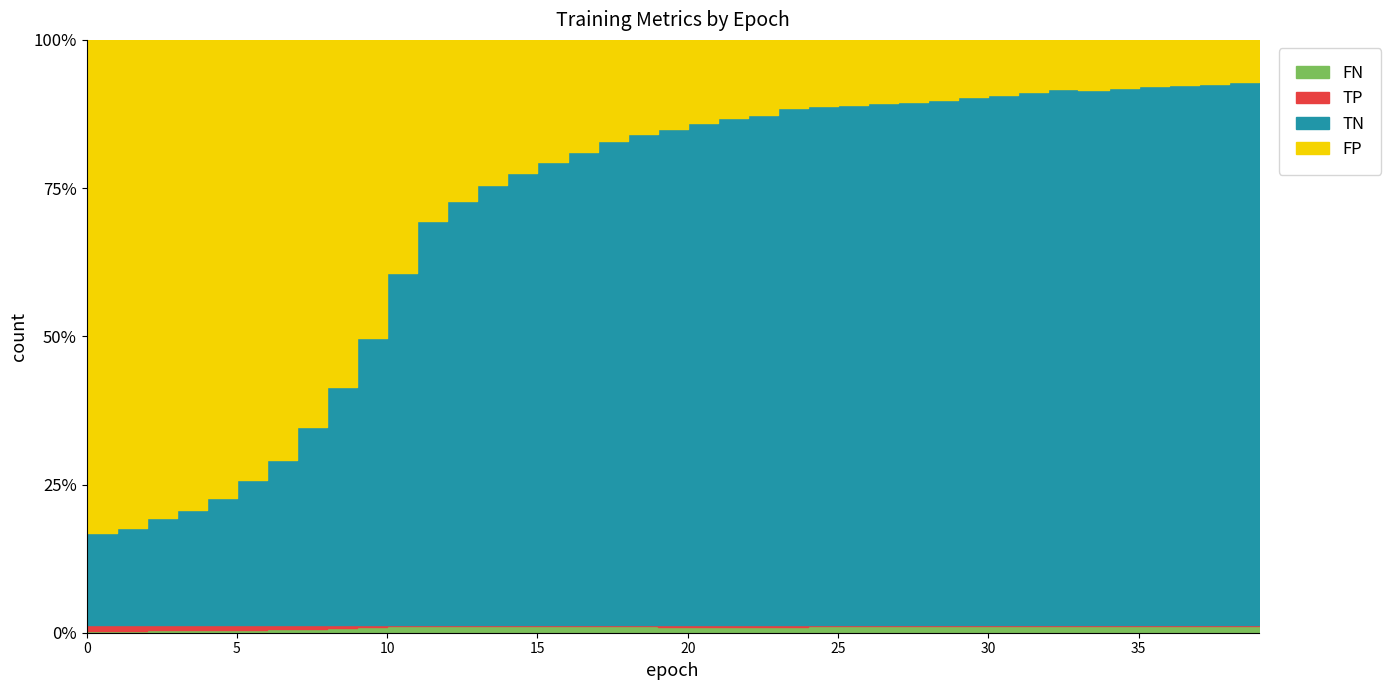

In TN, how many points are higher than both neighbors (excluding endpoints)?

1